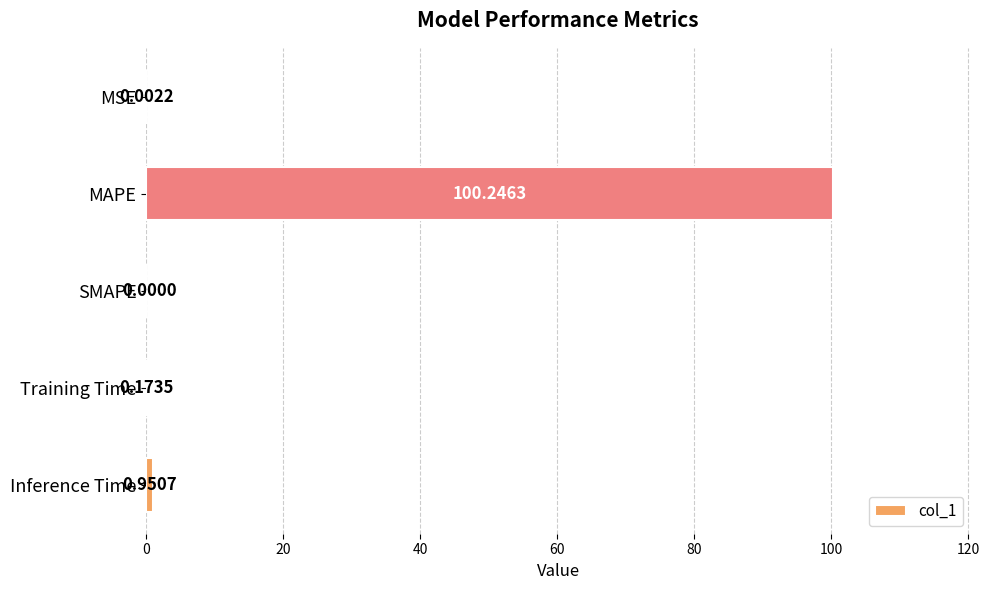

Where is the data nearest to the value 50?

Inference Time